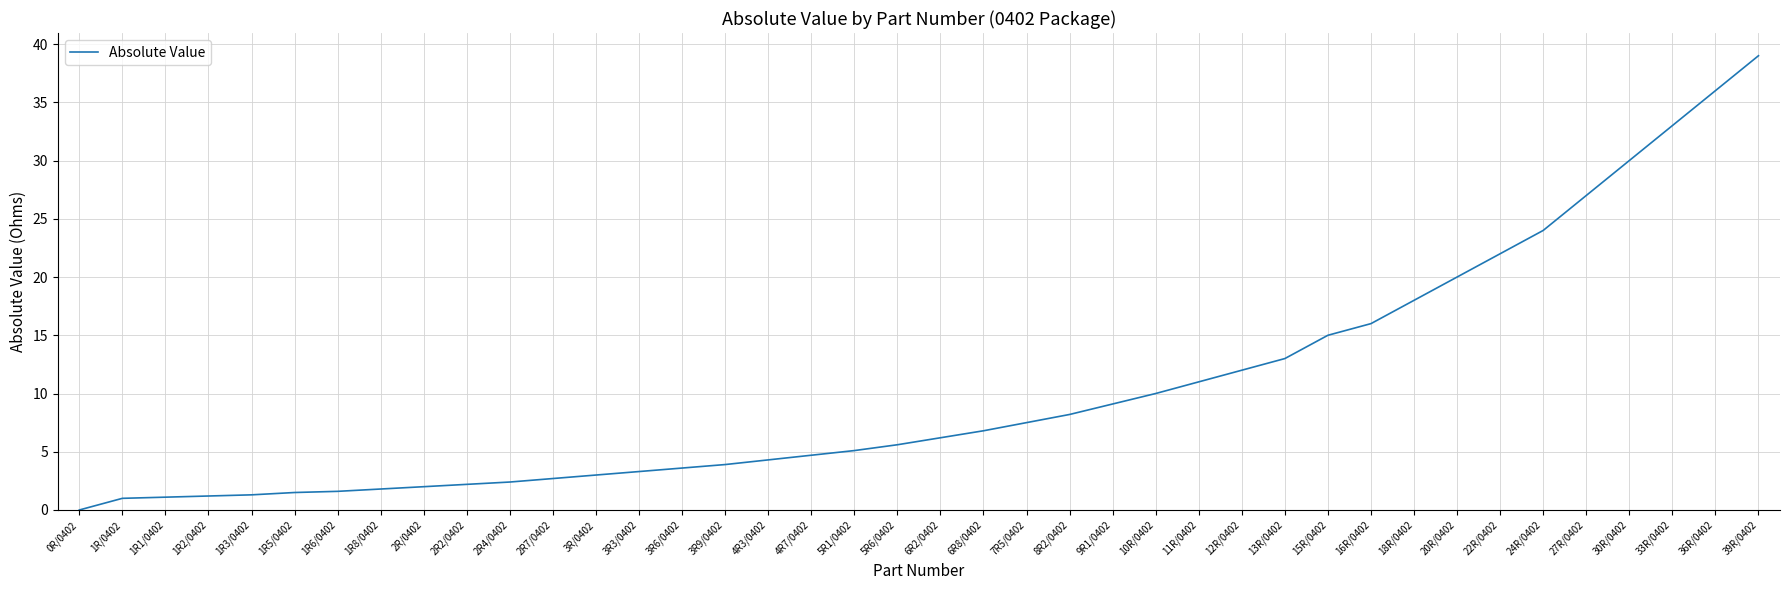

What is the difference between the maximum and minimum values?

39.0